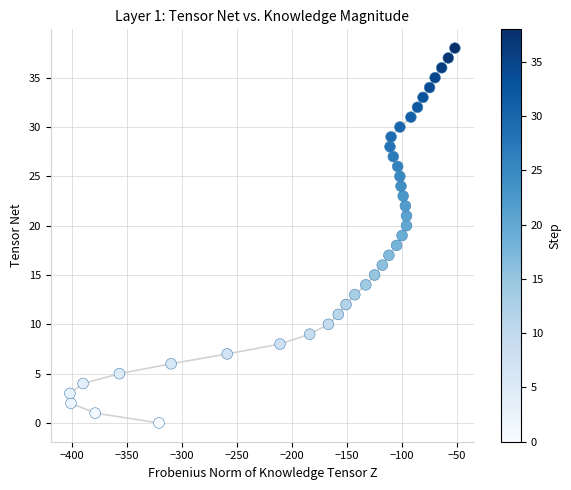

What is the range of X values (max minus min)?

350